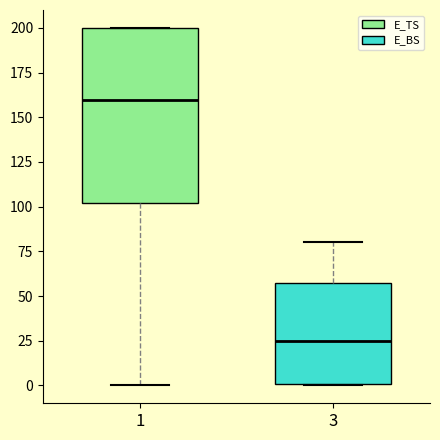

Comparing the boxes themselves (not the whiskers), which one is the tallest?

1